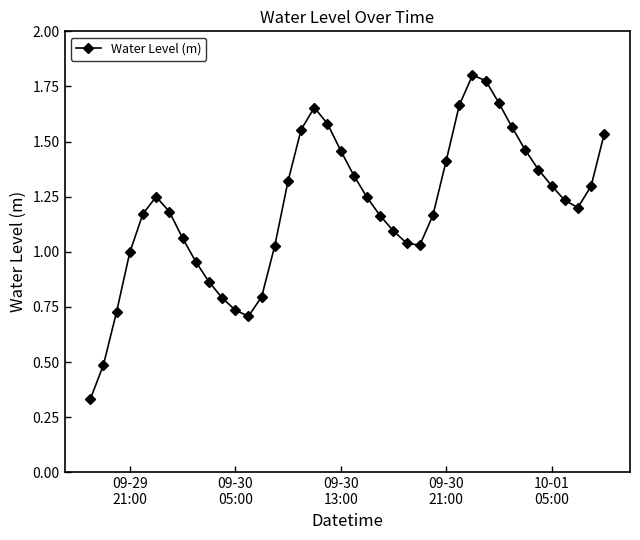

What is the sum of all values?

48.0